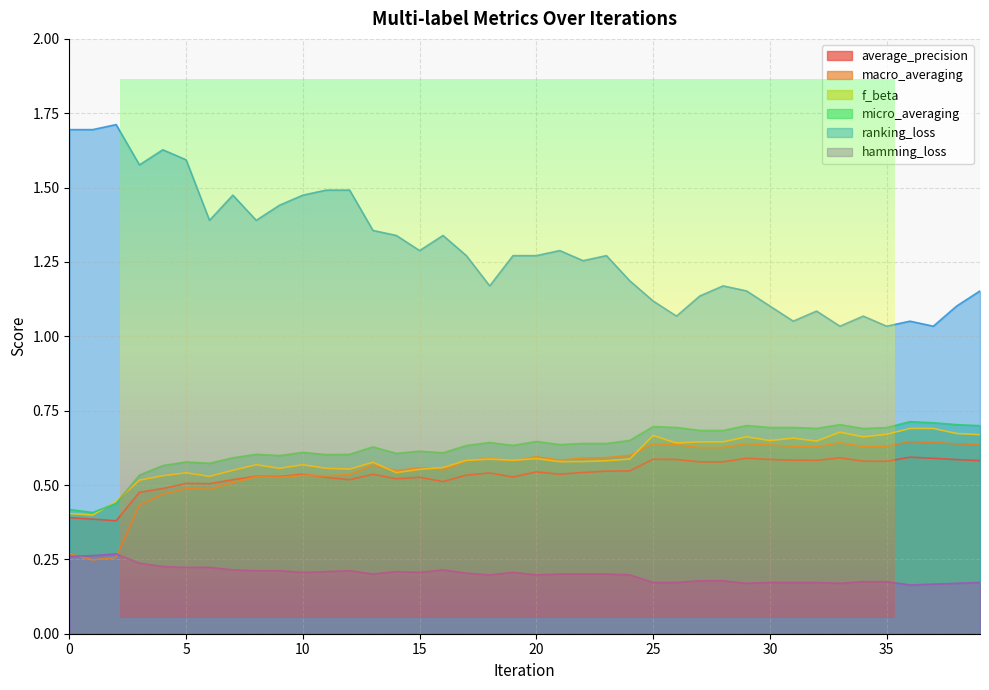

How many lines are shown in the chart?

6